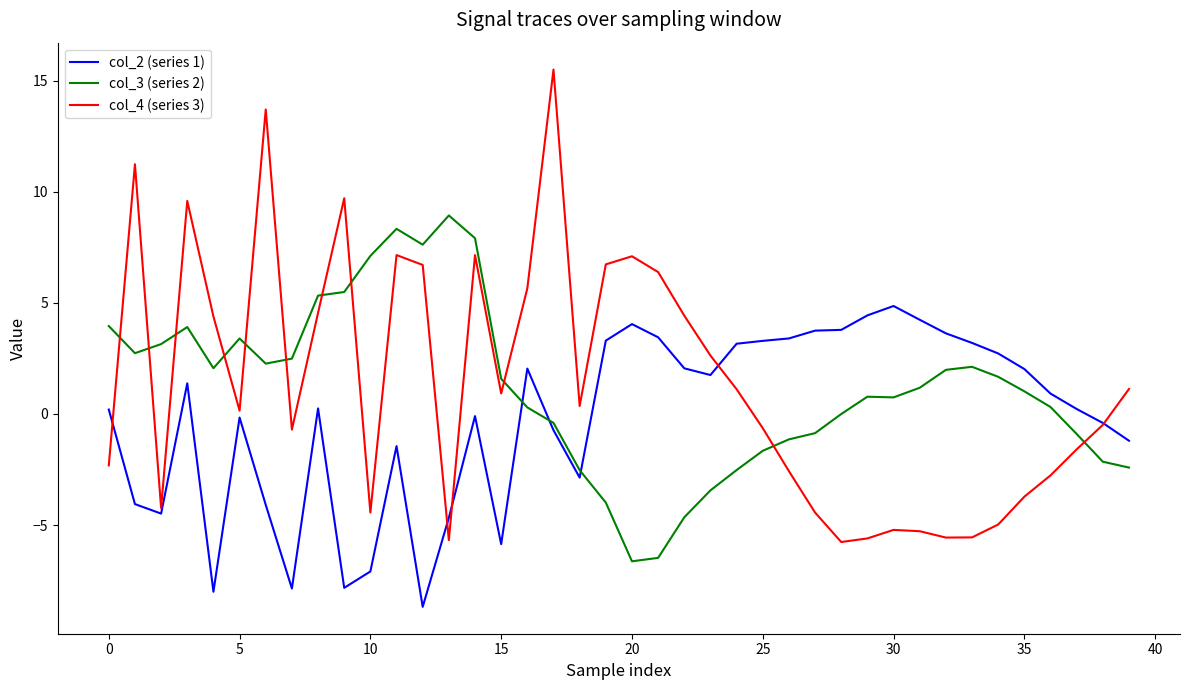

After their last crossing, which series has the higher values: col_4 (series 3) or col_3 (series 2)?

col_4 (series 3)